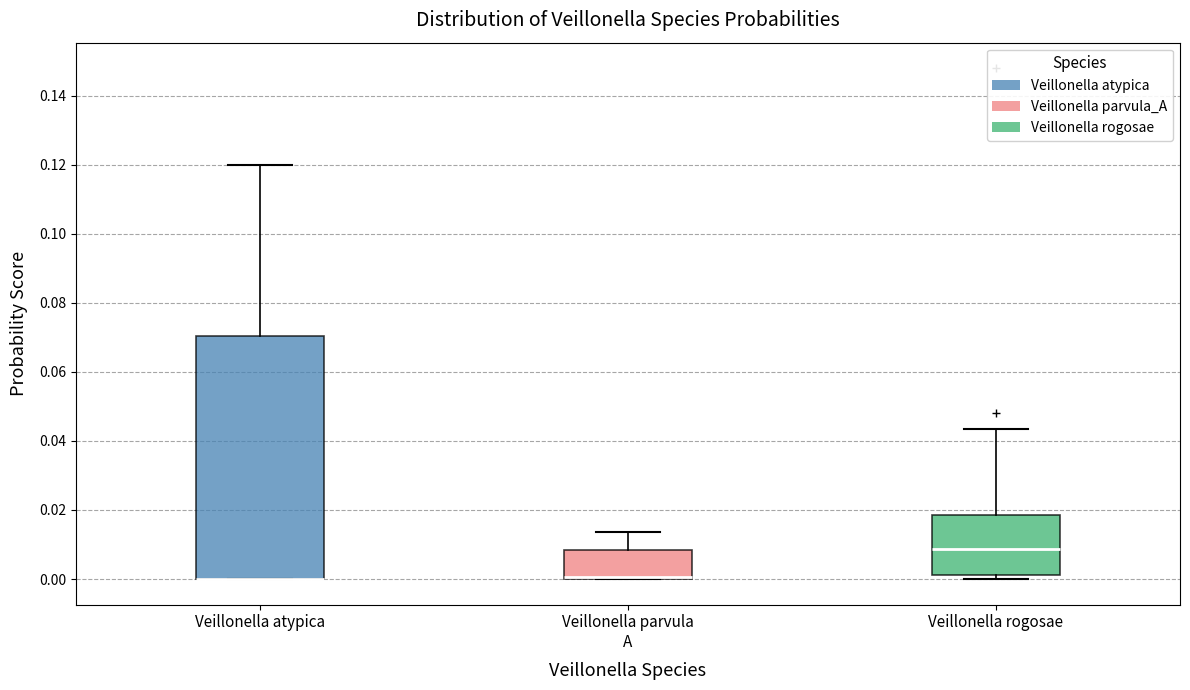

Reading left to right, read every box against the y-axis: the position of its median line, the range the box covers, and the ends of its whiskers. The values are not printed on the chart, so give them approximately, as read against the axis.

Veillonella atypica: median 0.000 (drawn on the box's lower edge), box 0.000 to 0.070, whiskers 0.000 to 0.120
Veillonella parvula A: median 0.000 (just above the box's lower edge), box 0.000 to 0.008, whiskers 0.000 to 0.014
Veillonella rogosae: median 0.008, box 0.002 to 0.018, whiskers 0.000 to 0.044